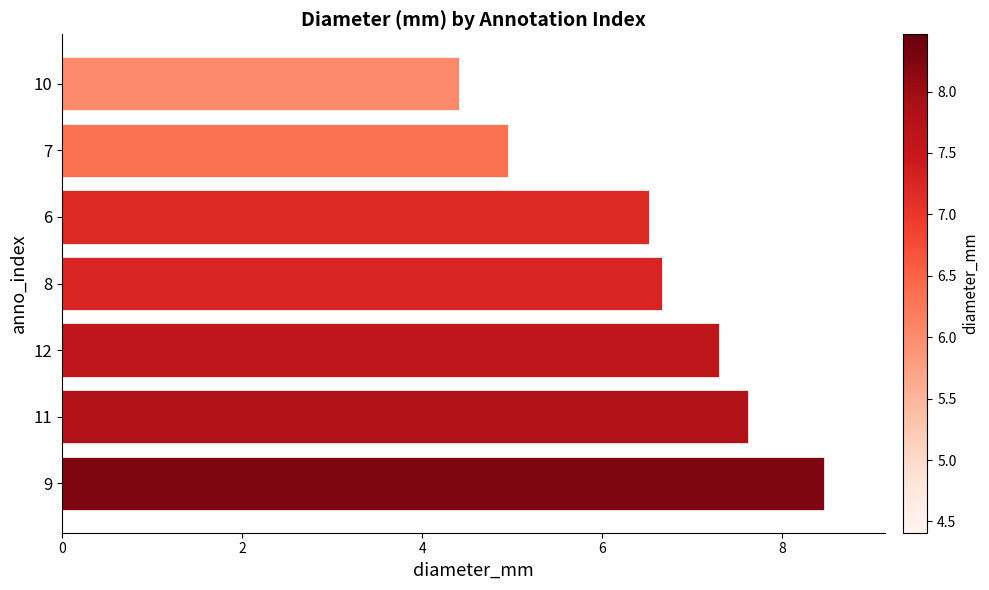

Read the value at 9.

8.5